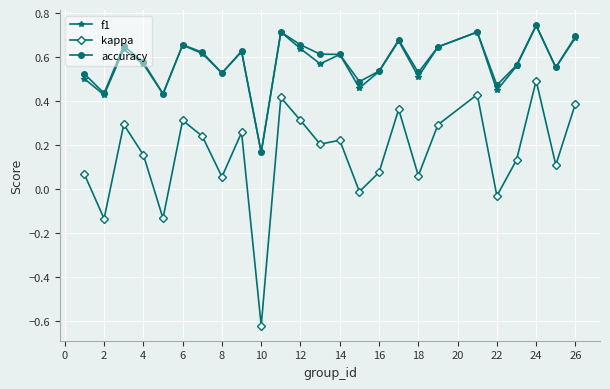

True or false: accuracy and kappa cross at least once.

False